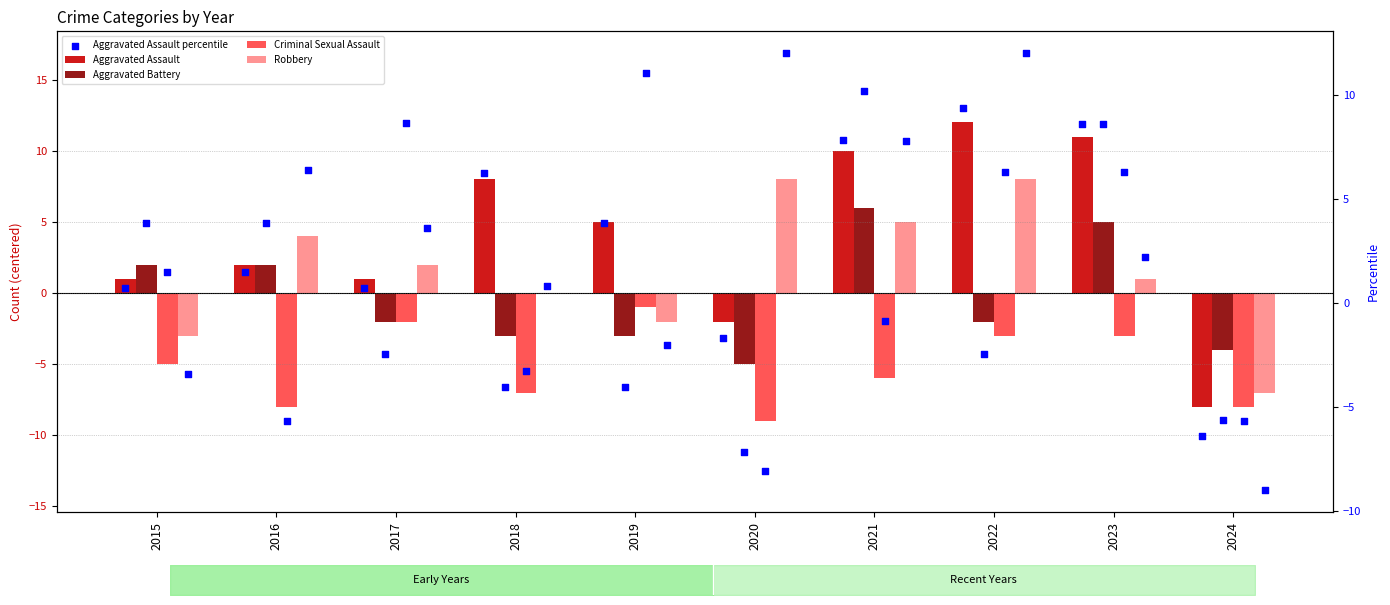

Which series has the largest Y range (max minus min)?

Aggravated Assault percentile